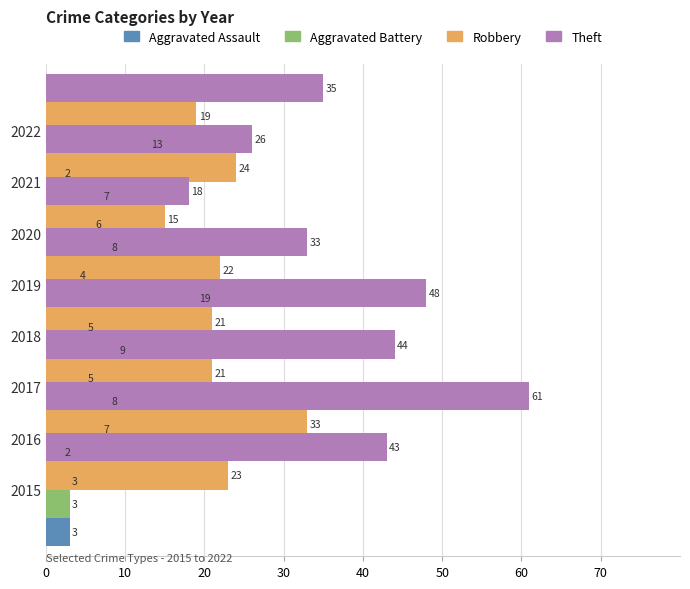

What is the sum of all Robbery values?

178